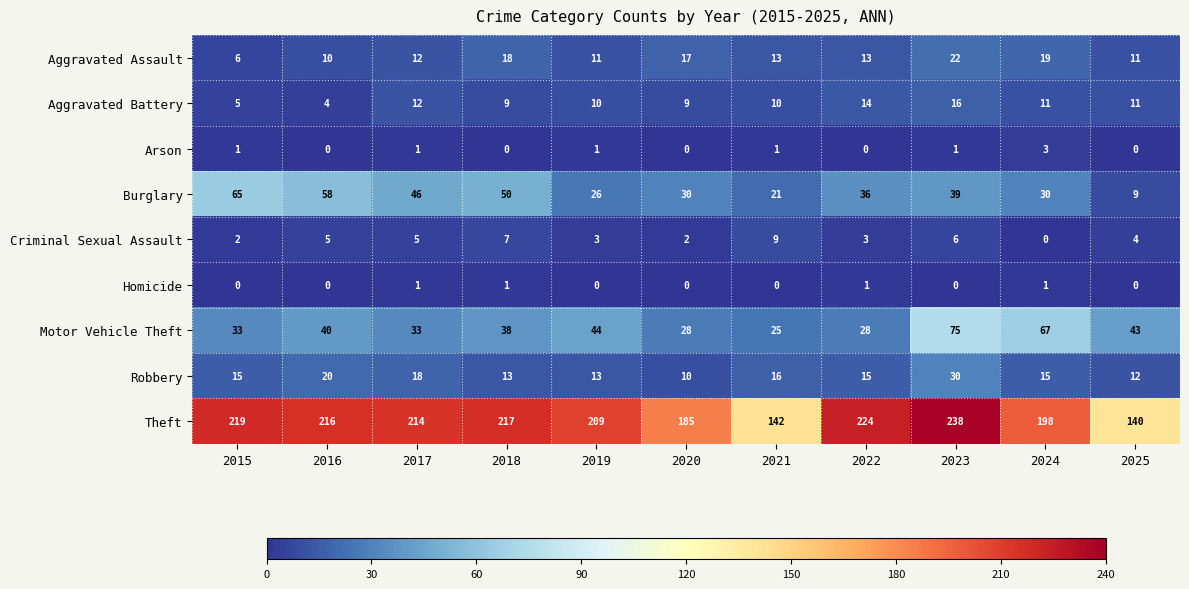

Which series has the widest spread of values?

Theft